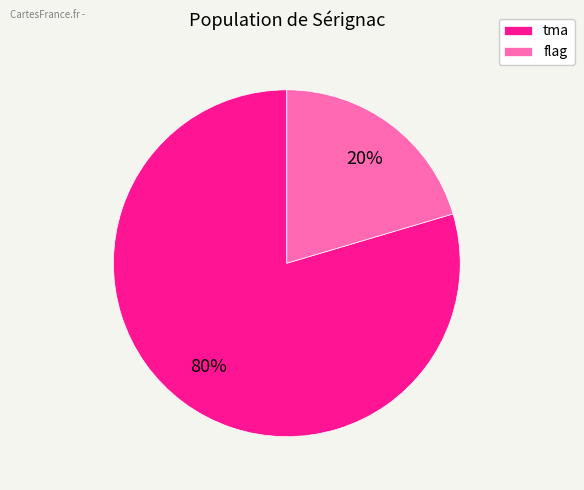

Is there any slice that represents more than half of the pie?

Yes